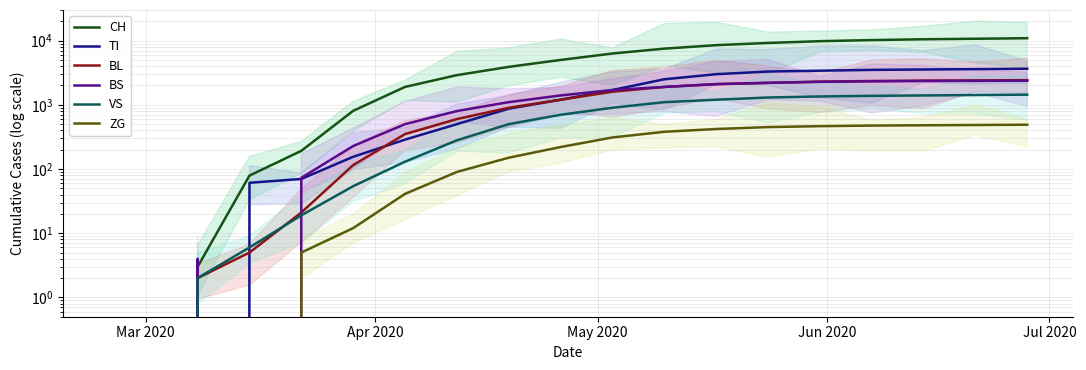

List the series in order of their peak value, lowest first.

ZG, VS, BS, BL, TI, CH